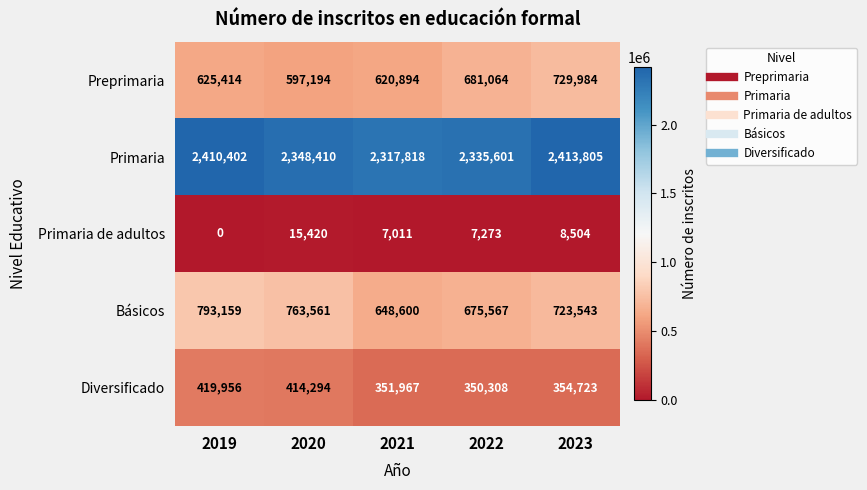

Rank the series by their maximum value, from highest to lowest.

Primaria, Básicos, Preprimaria, Diversificado, Primaria de adultos